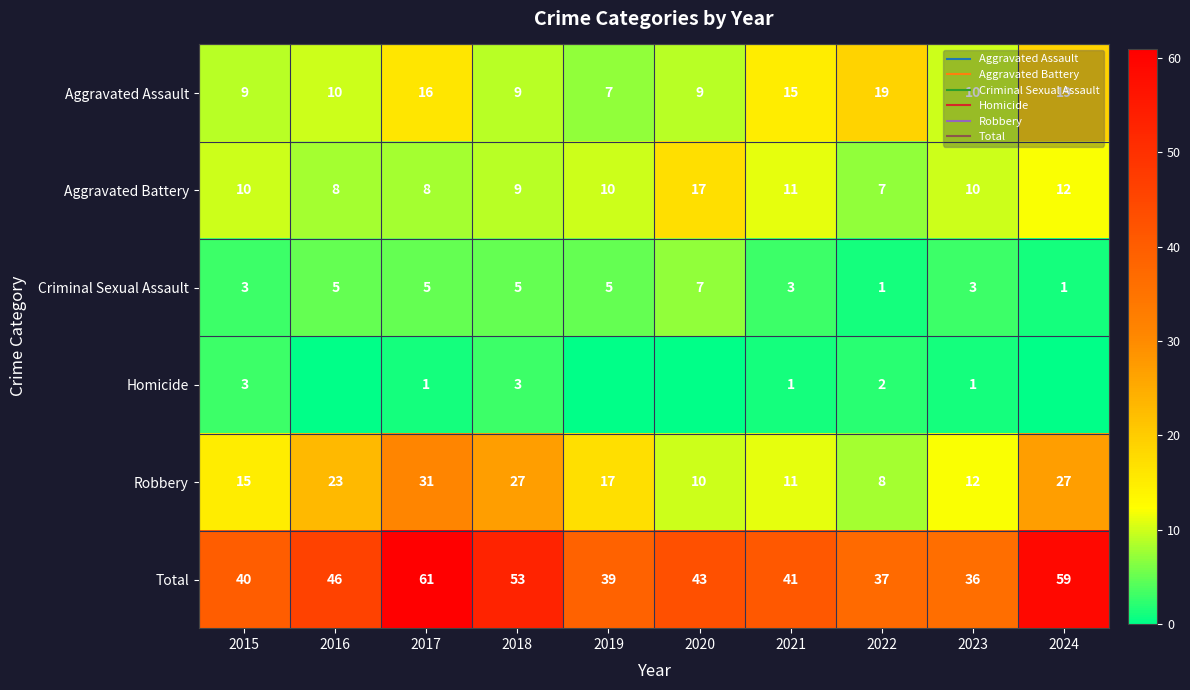

At which label does Aggravated Assault first exceed 10?

2017